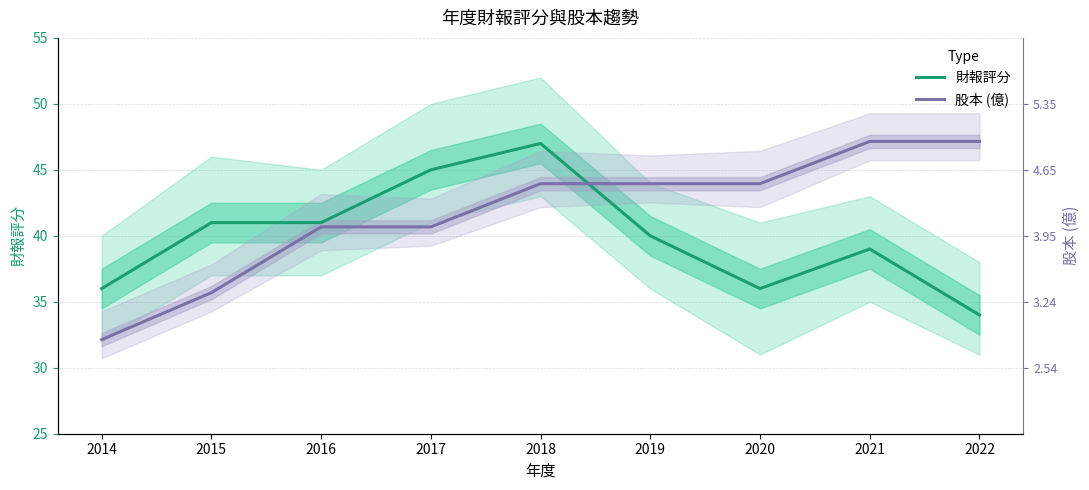

The 財報評分 series shows 11.8 at 2014. True or false?

False